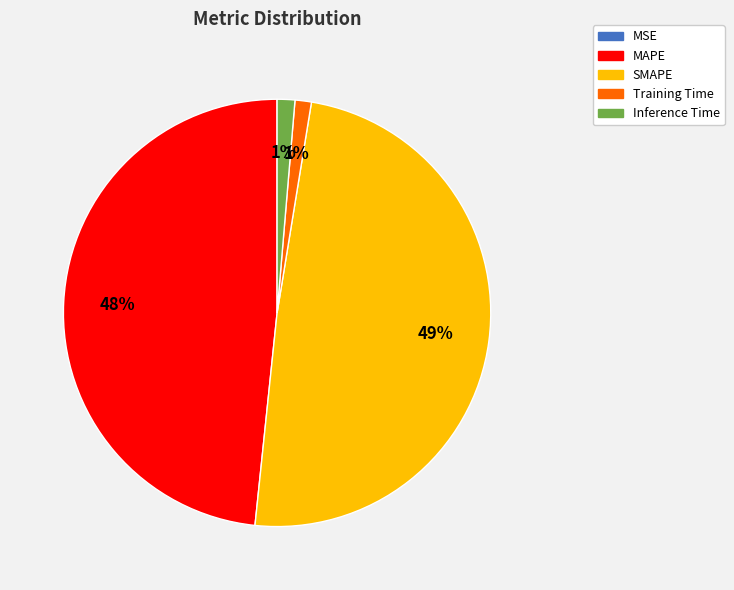

Is it true that Inference Time is 1% of the pie?

True